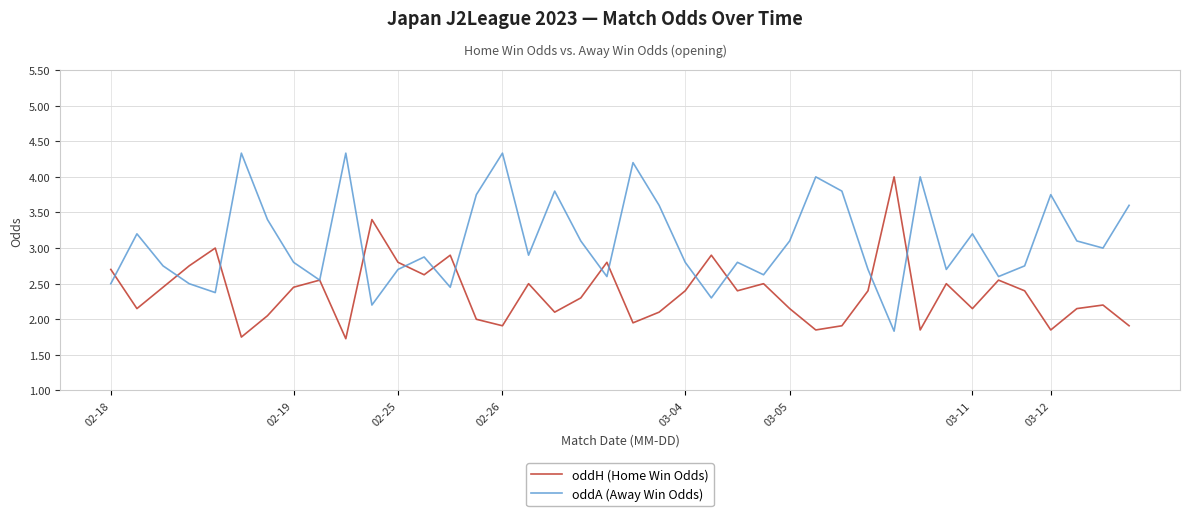

Which series has the largest total across all categories?

oddA (Away Win Odds)